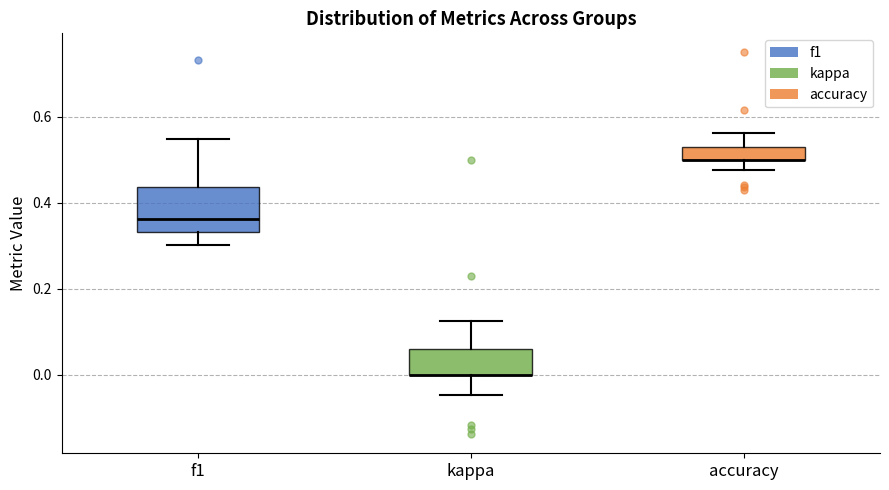

Reading left to right, read every box against the y-axis: the position of its median line, the range the box covers, and the ends of its whiskers. The values are not printed on the chart, so give them approximately, as read against the axis.

f1: median 0.36, box 0.34 to 0.44, whiskers 0.30 to 0.54
kappa: median 0.00 (drawn on the box's lower edge), box 0.00 to 0.06, whiskers -0.04 to 0.12
accuracy: median 0.50 (drawn on the box's lower edge), box 0.50 to 0.54, whiskers 0.48 to 0.56